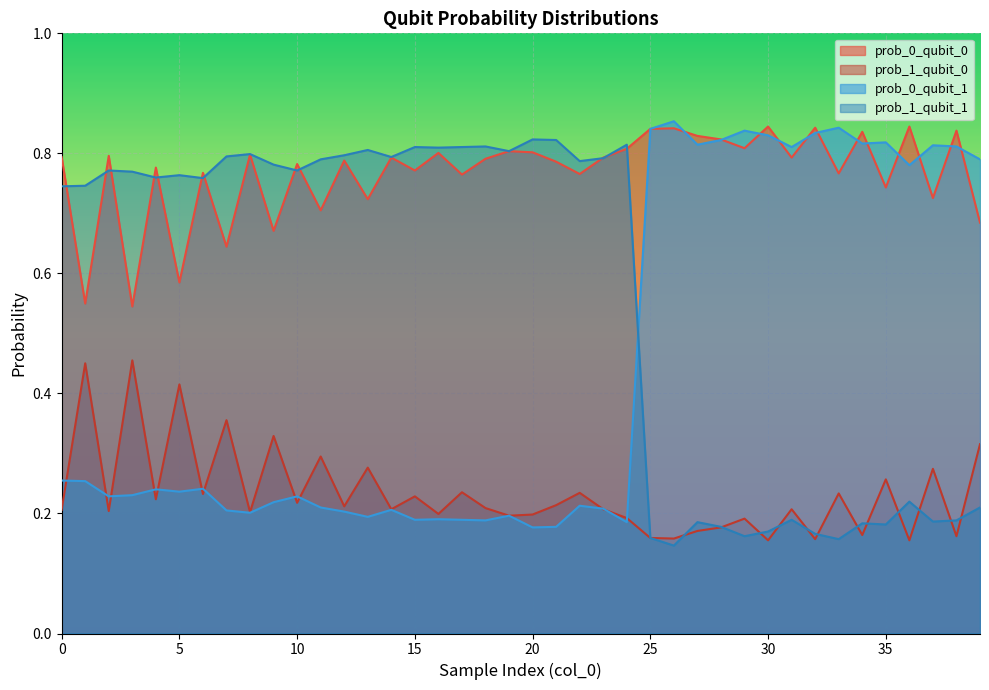

Is the value of prob_0_qubit_1 at 25 greater than the value of prob_1_qubit_1 at 6?

Yes